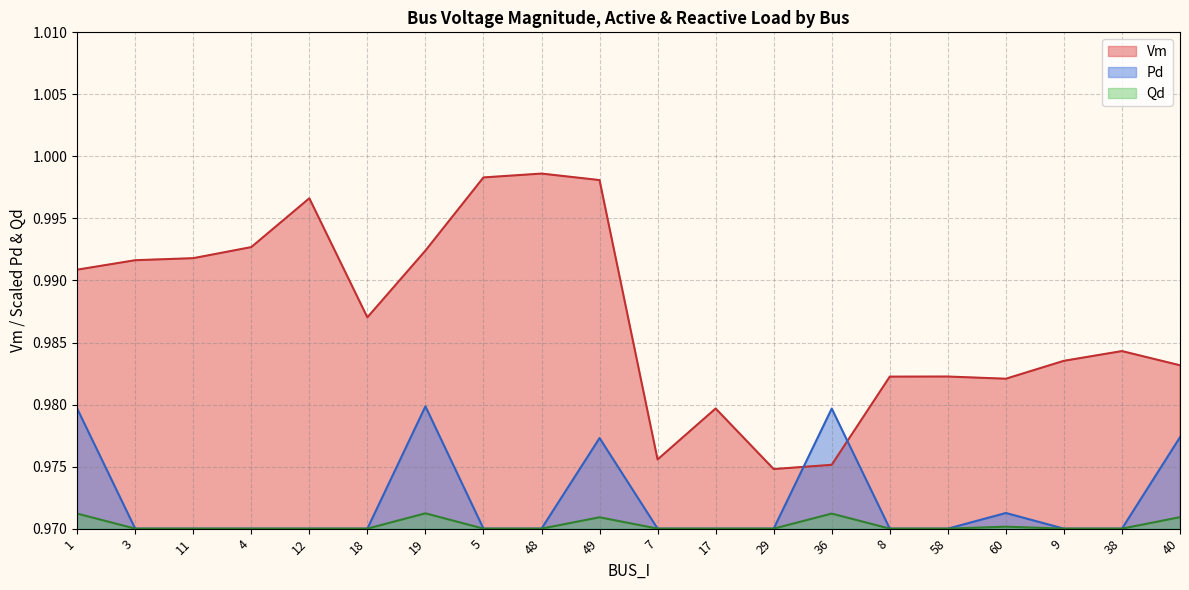

The Qd series shows 1.0 at 38. True or false?

True